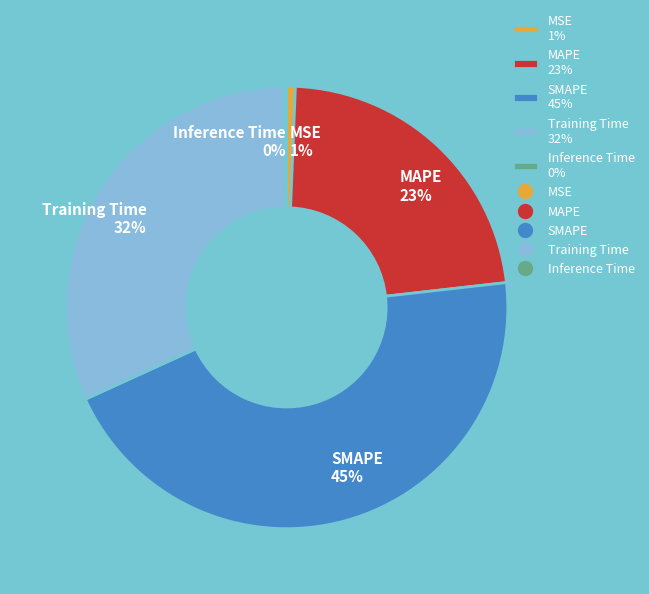

To the nearest percent, what is the combined percentage of Training Time 32% and MAPE 23%?

54%